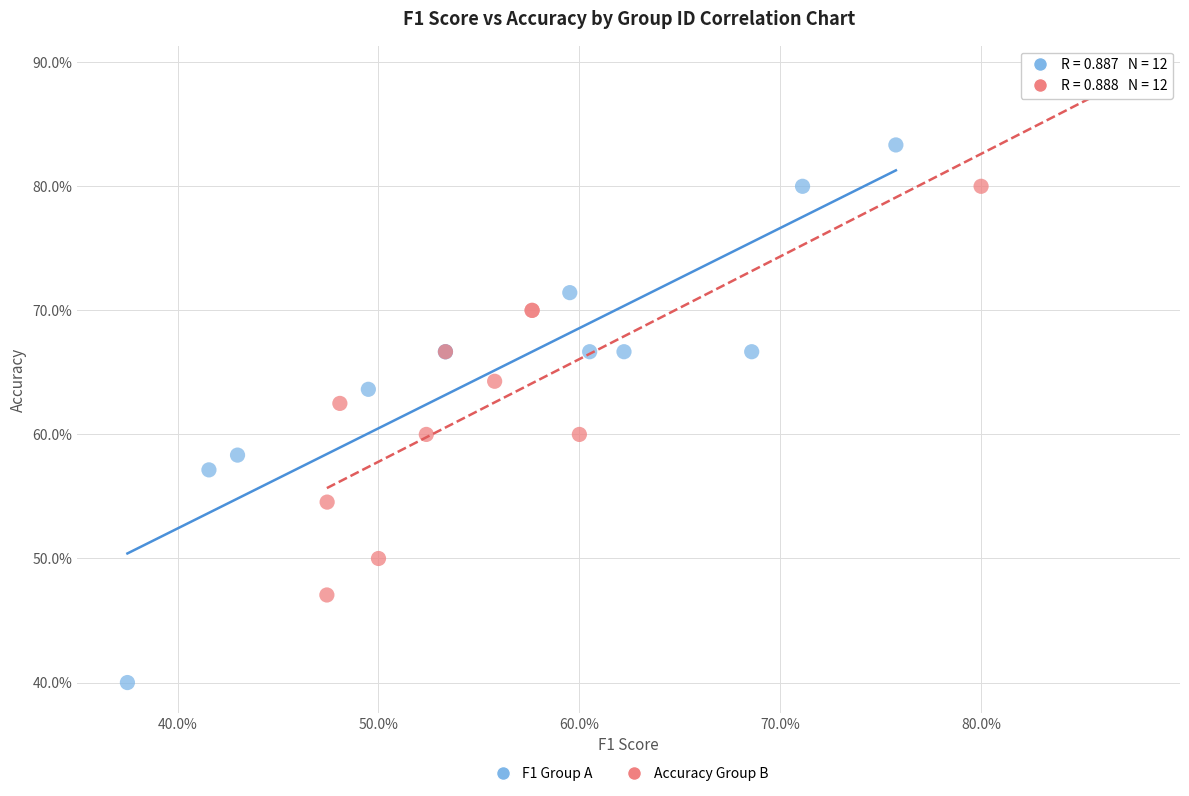

Which series contains the lowest Y value?

F1 Group A